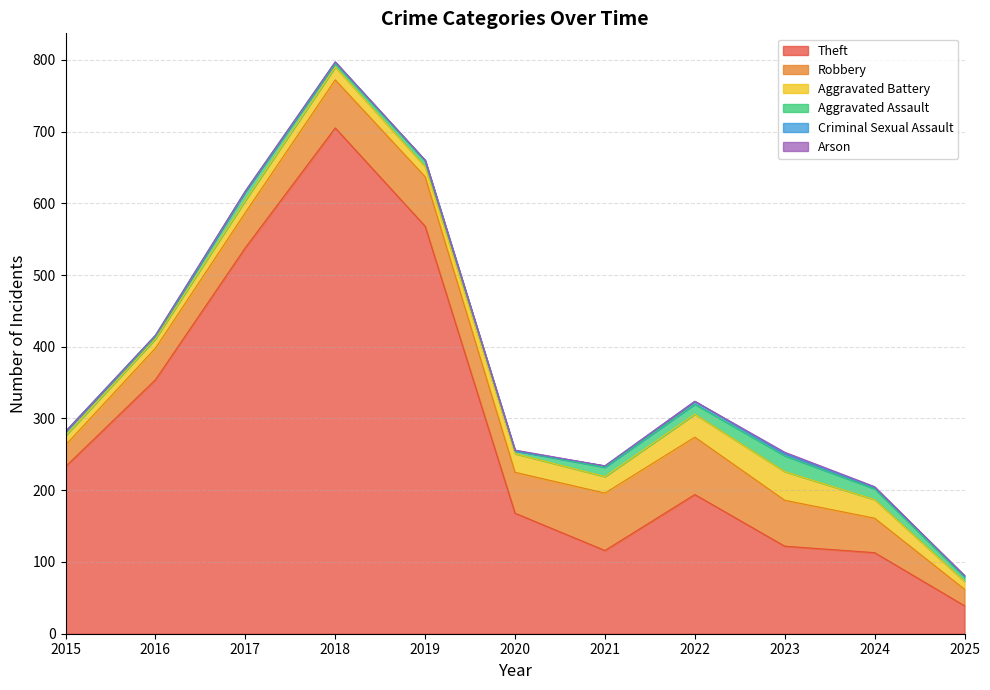

The value of Criminal Sexual Assault at 2024 is 2. True or false?

True